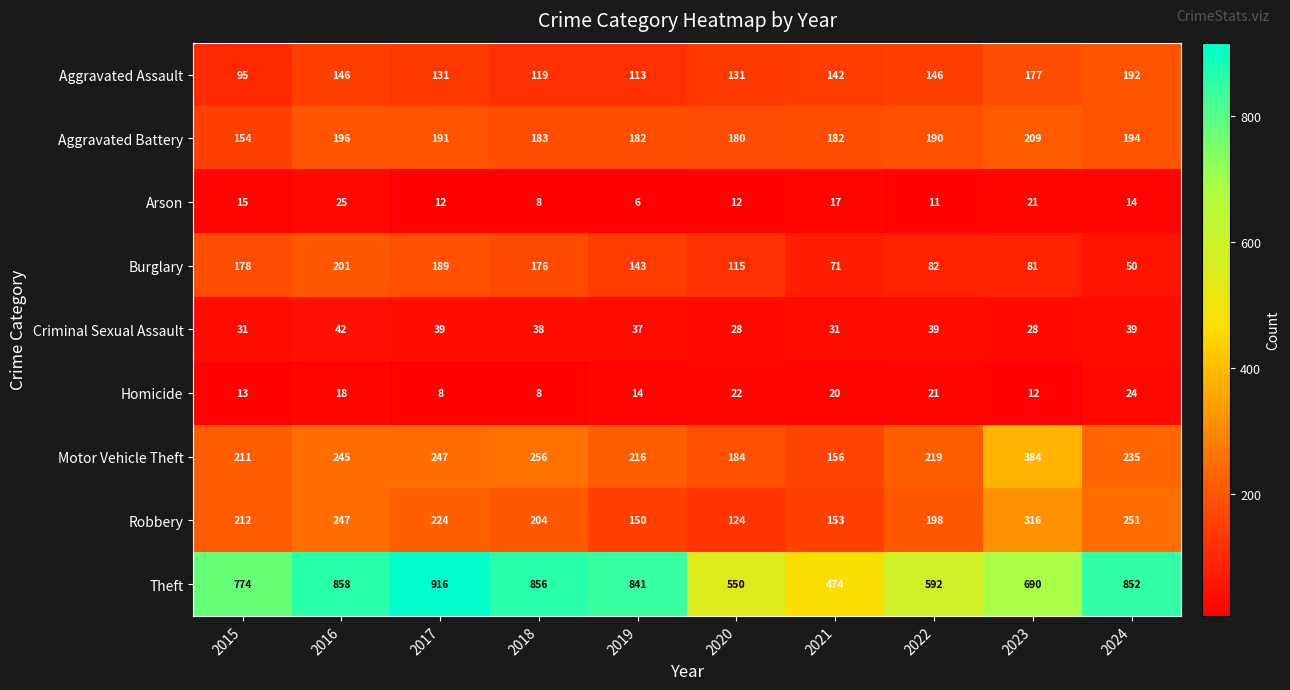

Is it true that Motor Vehicle Theft equals 354 at 2019?

False